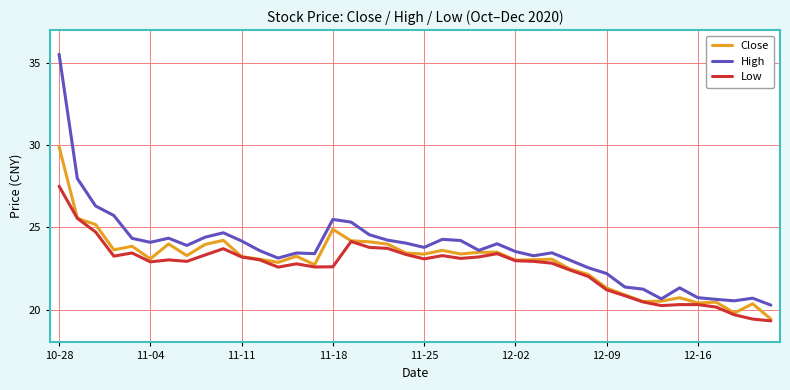

Rank the series by their maximum value, from lowest to highest.

Low, Close, High